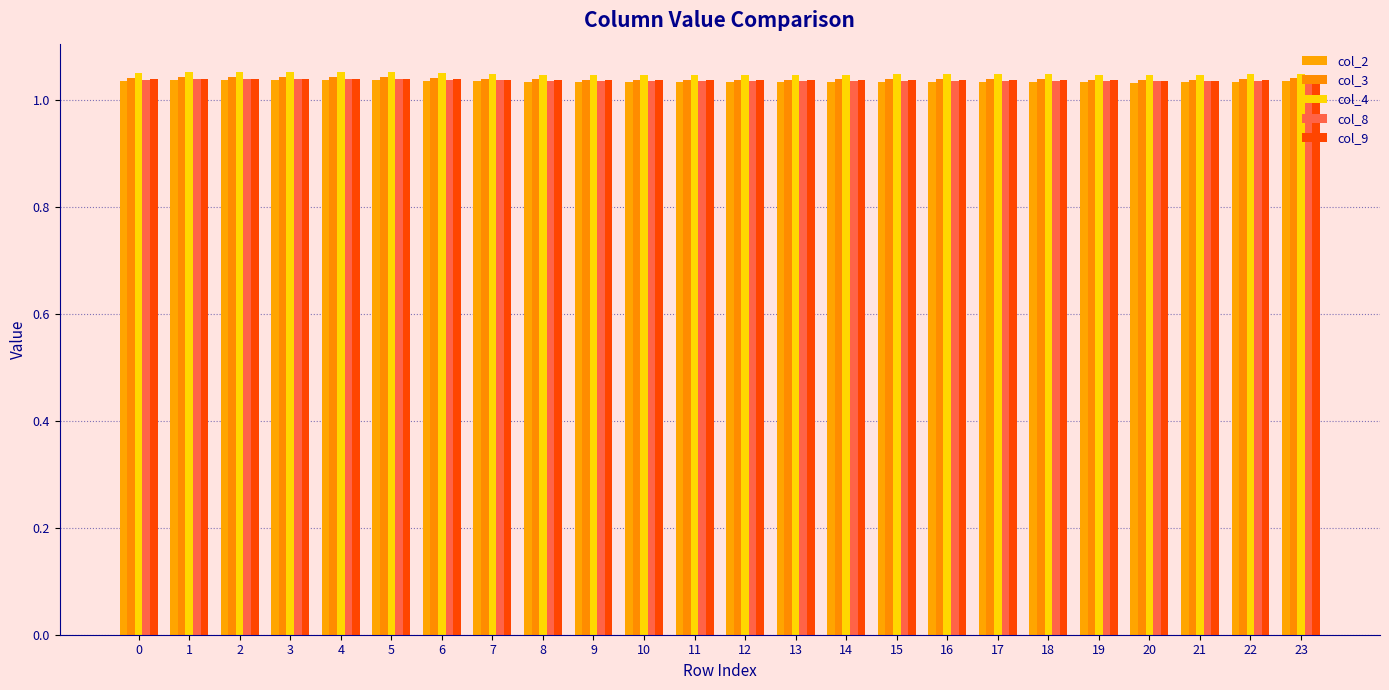

Does the chart contain stacked bars?

No